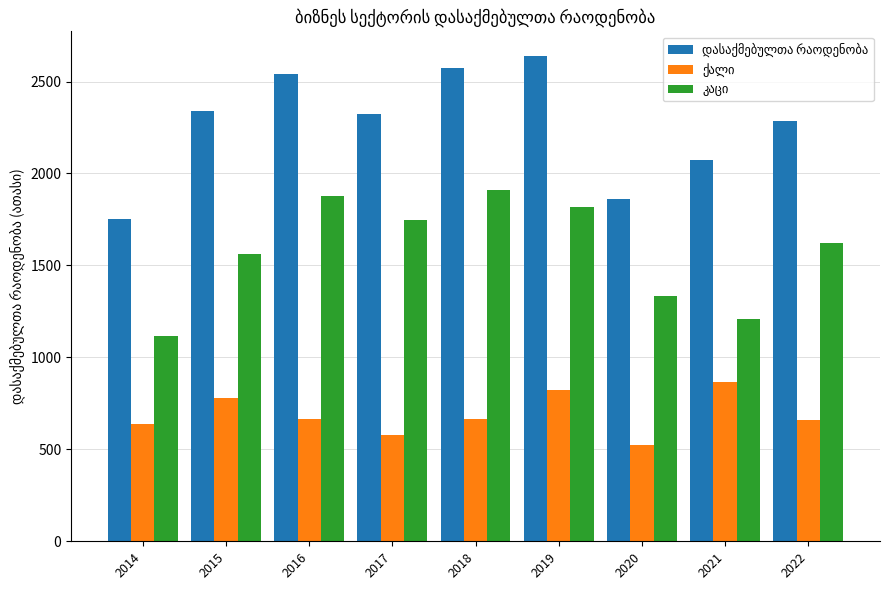

What is the total value across all series at 2018?

5150.0